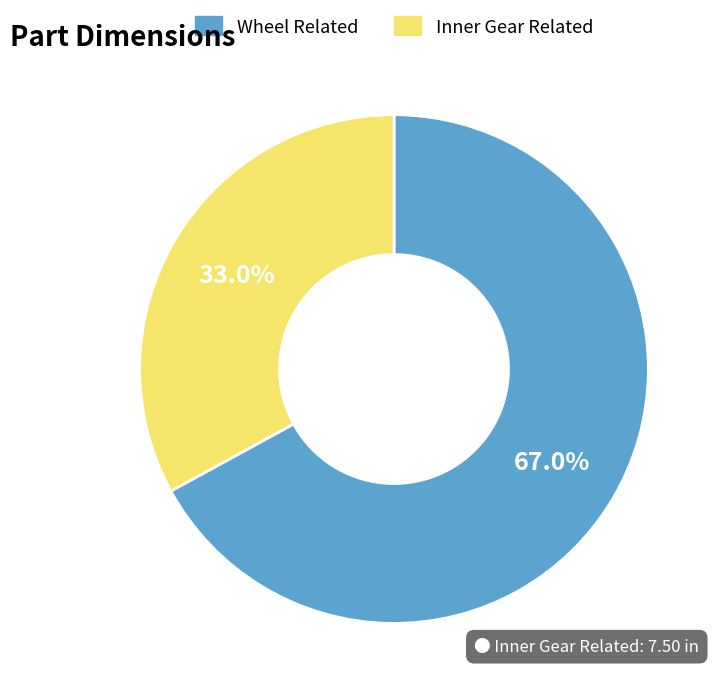

Is there a majority slice in this chart?

Yes